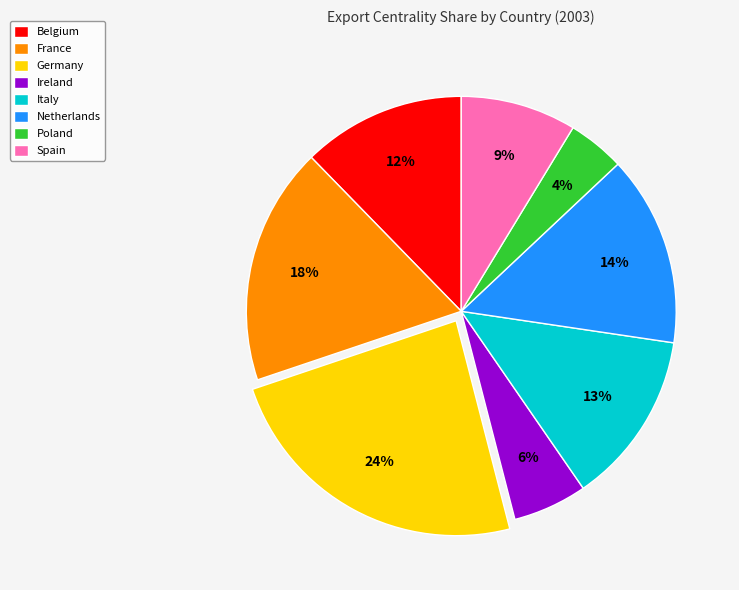

To the nearest percent, what portion does Italy represent?

13%